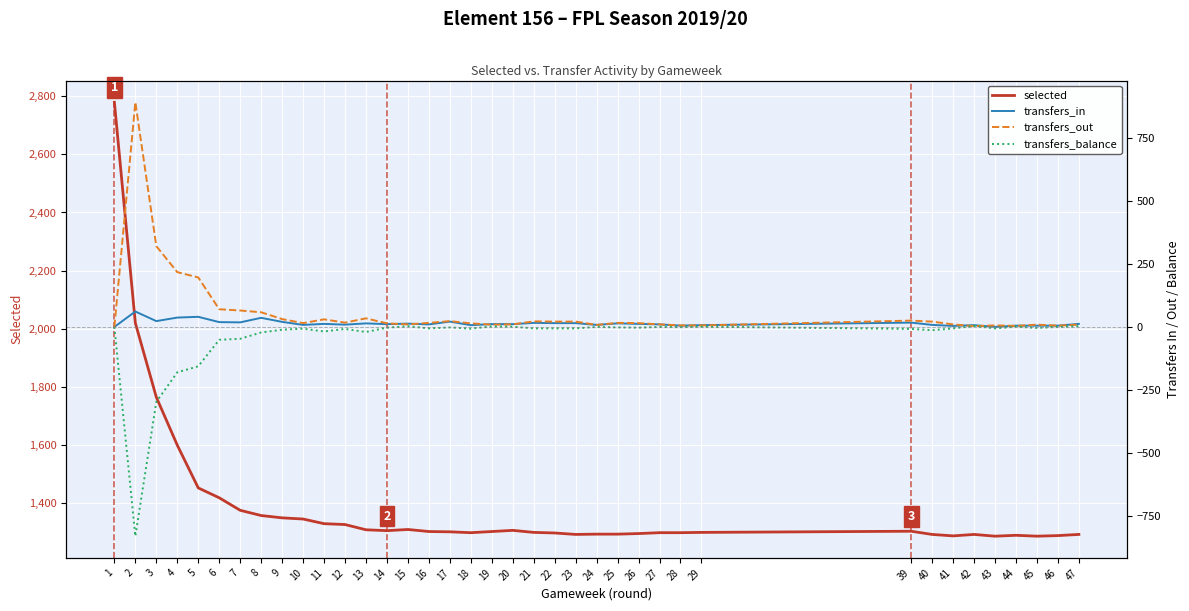

What is the minimum value shown in the chart?

-829